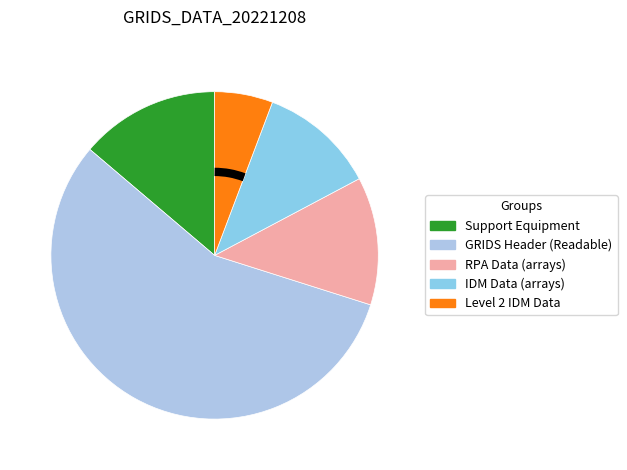

What percentage is the Support Equipment slice, to the nearest percent?

14%